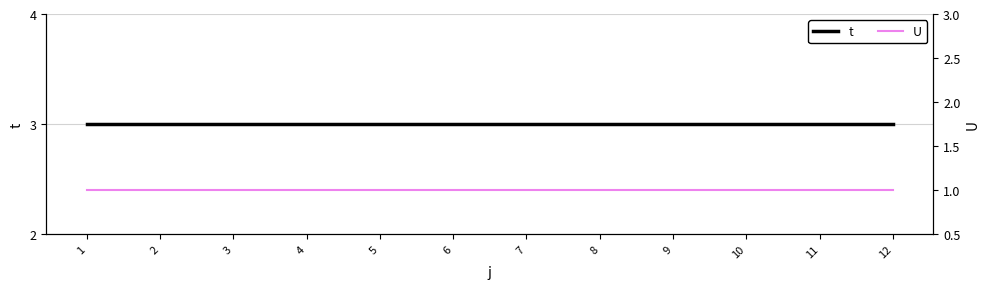

At which category is the sum across all series the highest?

1